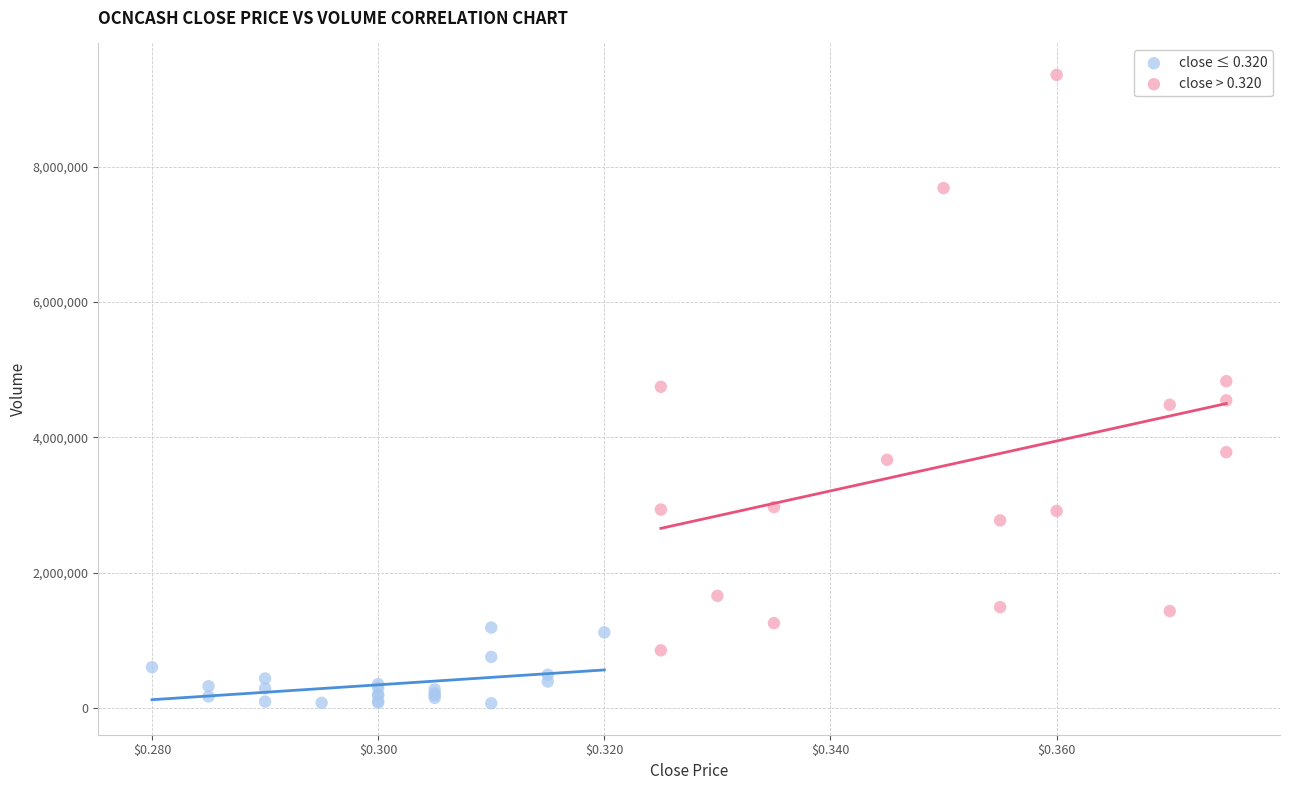

Which series contains the highest Y value?

close > 0.320